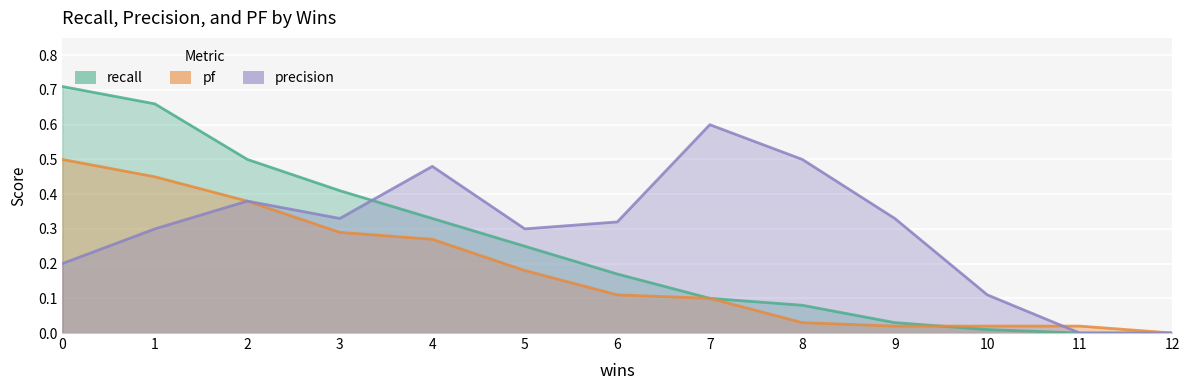

List the labels in order of pf value, largest first.

0, 1, 2, 3, 4, 5, 6, 7, 8, 9, 10, 11, 12